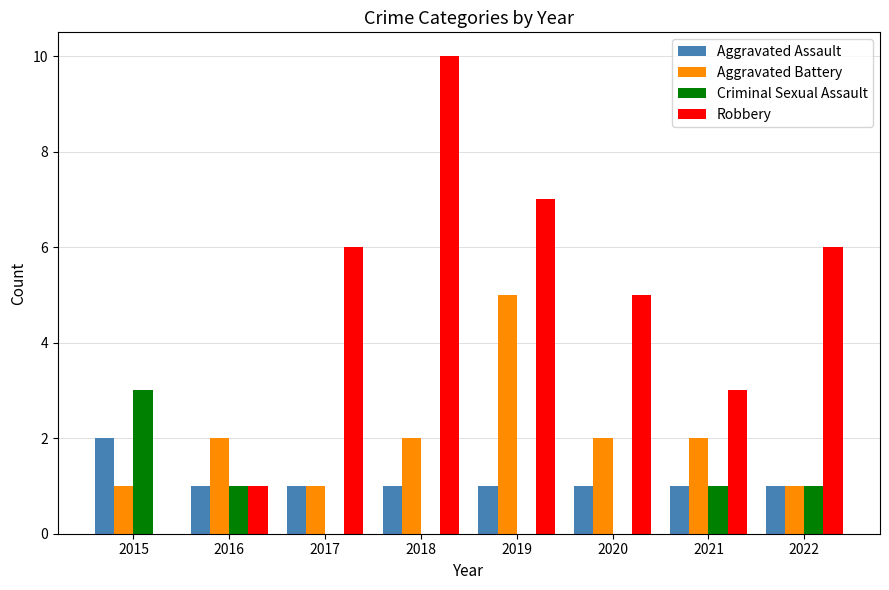

The value of Aggravated Assault at 2016 is 1. True or false?

True